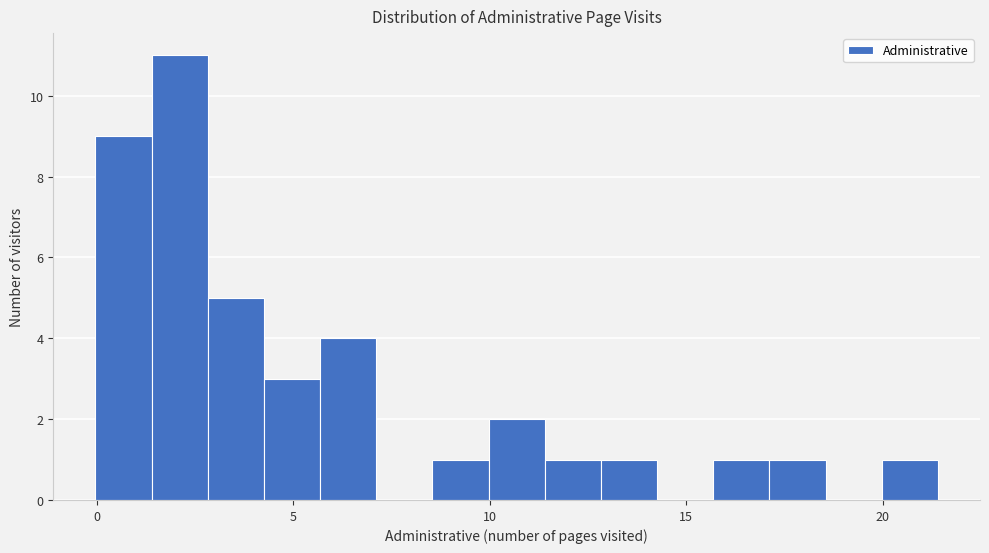

Around what value on the x-axis is the tallest bar? Give the approximate position of its centre, as read against the axis.

2.0